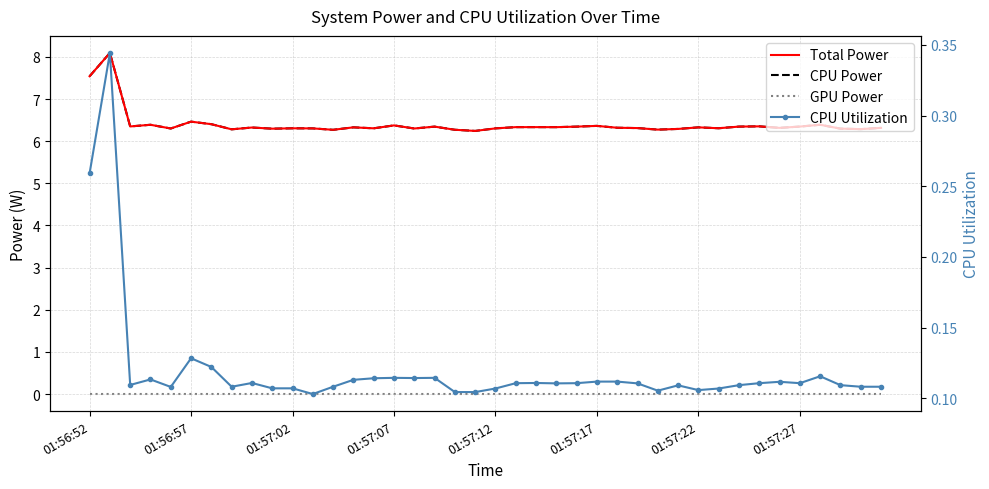

What is the average value of the CPU Power series?

6.4